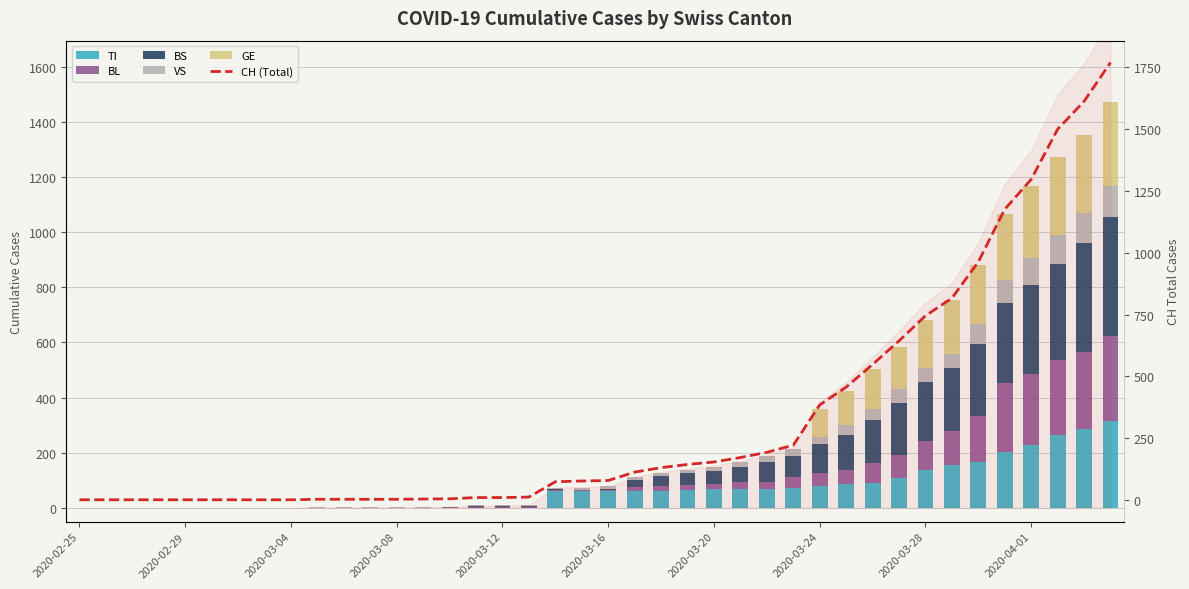

At how many categories does at least one series exceed 1439?

3